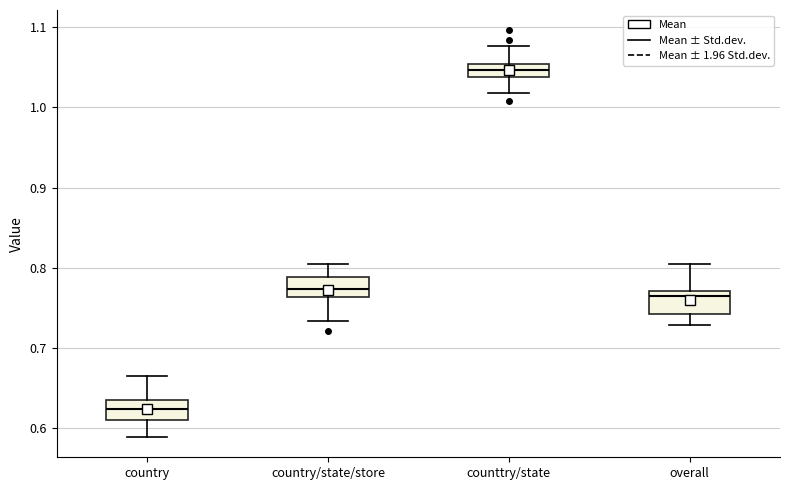

Reading left to right, transcribe this box plot: for each box, give where its median line is, the range the box spans, and where its two whiskers end, as read against the y-axis. The values are not printed on the chart, so give them approximately, as read against the axis.

country: median 0.62, box 0.61 to 0.64, whiskers 0.59 to 0.67
country/state/store: median 0.77, box 0.76 to 0.79, whiskers 0.73 to 0.80
counttry/state: median 1.05 (inside the box), box 1.04 to 1.05, whiskers 1.02 to 1.08
overall: median 0.77 (just below the box's upper edge), box 0.74 to 0.77, whiskers 0.73 to 0.80